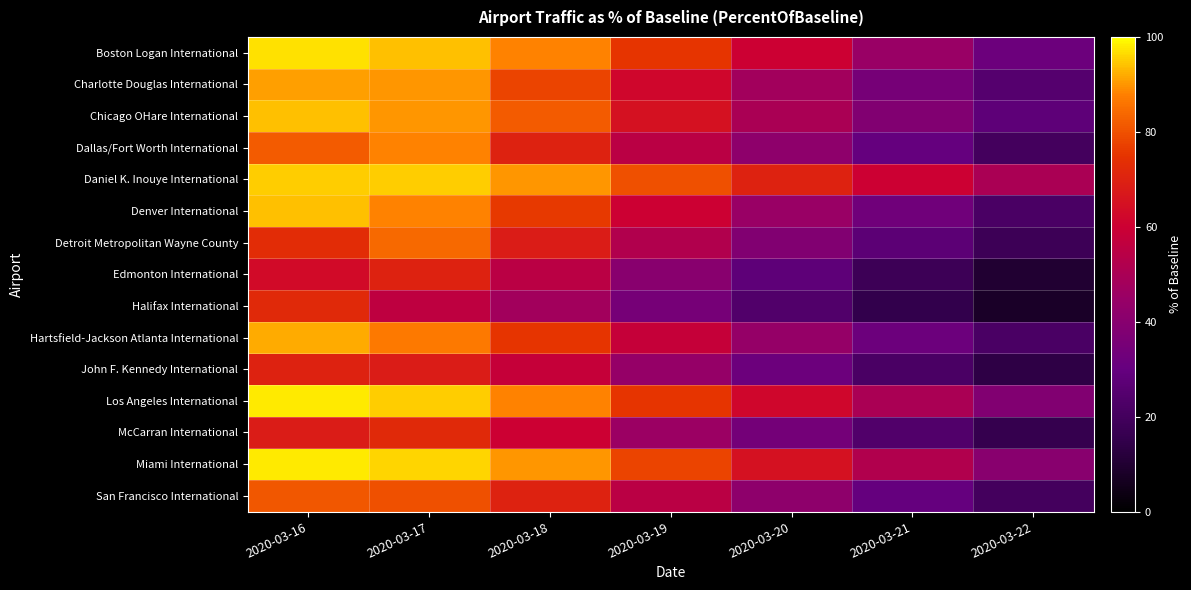

Reading right to left, extract all data points from this chart.

Boston Logan International: 2020-03-22=32	2020-03-21=45	2020-03-20=60	2020-03-19=75	2020-03-18=88	2020-03-17=94	2020-03-16=97
Charlotte Douglas International: 2020-03-22=25	2020-03-21=35	2020-03-20=48	2020-03-19=62	2020-03-18=78	2020-03-17=90	2020-03-16=91
Chicago OHare International: 2020-03-22=28	2020-03-21=38	2020-03-20=50	2020-03-19=65	2020-03-18=82	2020-03-17=90	2020-03-16=94
Dallas/Fort Worth International: 2020-03-22=20	2020-03-21=30	2020-03-20=42	2020-03-19=55	2020-03-18=70	2020-03-17=88	2020-03-16=82
Daniel K. Inouye International: 2020-03-22=50	2020-03-21=60	2020-03-20=70	2020-03-19=80	2020-03-18=90	2020-03-17=95	2020-03-16=95
Denver International: 2020-03-22=22	2020-03-21=33	2020-03-20=45	2020-03-19=60	2020-03-18=76	2020-03-17=88	2020-03-16=94
Detroit Metropolitan Wayne County: 2020-03-22=18	2020-03-21=27	2020-03-20=38	2020-03-19=52	2020-03-18=68	2020-03-17=84	2020-03-16=73
Edmonton International: 2020-03-22=10	2020-03-21=18	2020-03-20=28	2020-03-19=40	2020-03-18=55	2020-03-17=70	2020-03-16=63
Halifax International: 2020-03-22=8	2020-03-21=15	2020-03-20=24	2020-03-19=35	2020-03-18=48	2020-03-17=56	2020-03-16=72
Hartsfield-Jackson Atlanta International: 2020-03-22=22	2020-03-21=32	2020-03-20=44	2020-03-19=58	2020-03-18=75	2020-03-17=87	2020-03-16=92
John F. Kennedy International: 2020-03-22=14	2020-03-21=22	2020-03-20=32	2020-03-19=44	2020-03-18=58	2020-03-17=68	2020-03-16=70
Los Angeles International: 2020-03-22=38	2020-03-21=50	2020-03-20=62	2020-03-19=75	2020-03-18=88	2020-03-17=95	2020-03-16=98
McCarran International: 2020-03-22=16	2020-03-21=24	2020-03-20=34	2020-03-19=46	2020-03-18=60	2020-03-17=72	2020-03-16=68
Miami International: 2020-03-22=40	2020-03-21=52	2020-03-20=65	2020-03-19=78	2020-03-18=90	2020-03-17=96	2020-03-16=98
San Francisco International: 2020-03-22=20	2020-03-21=30	2020-03-20=42	2020-03-19=55	2020-03-18=70	2020-03-17=80	2020-03-16=81